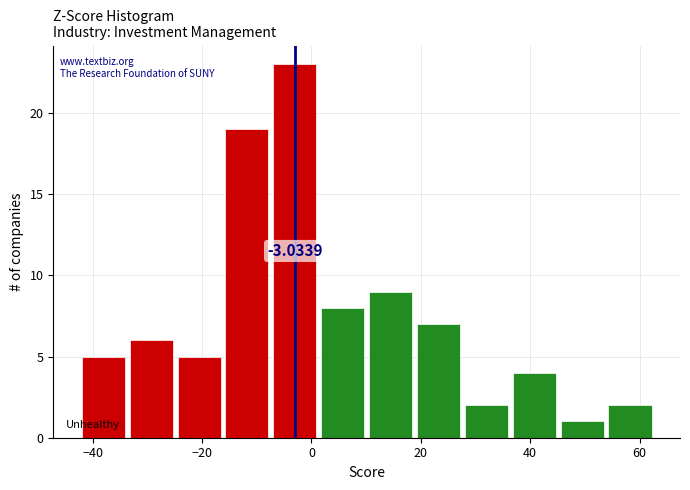

Over which range of the x-axis is the bar tallest?

-8 to 2